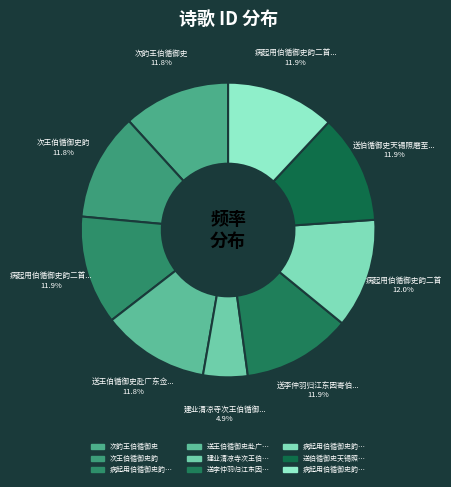

To the nearest percent, what is the average slice percentage?

11%